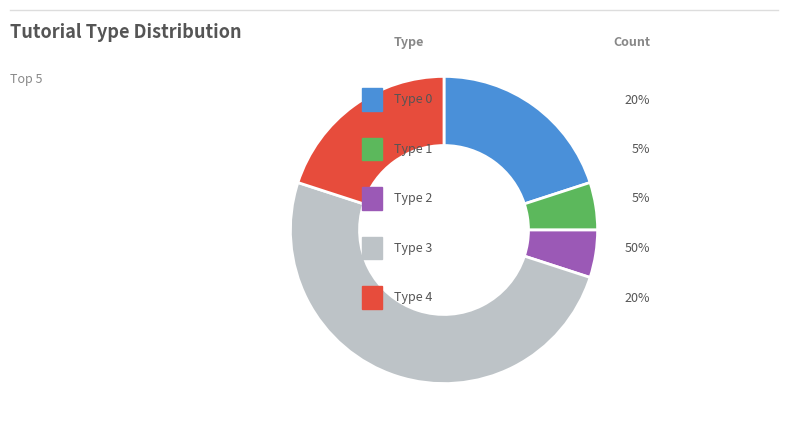

Which category has the biggest portion of the pie?

Type 3